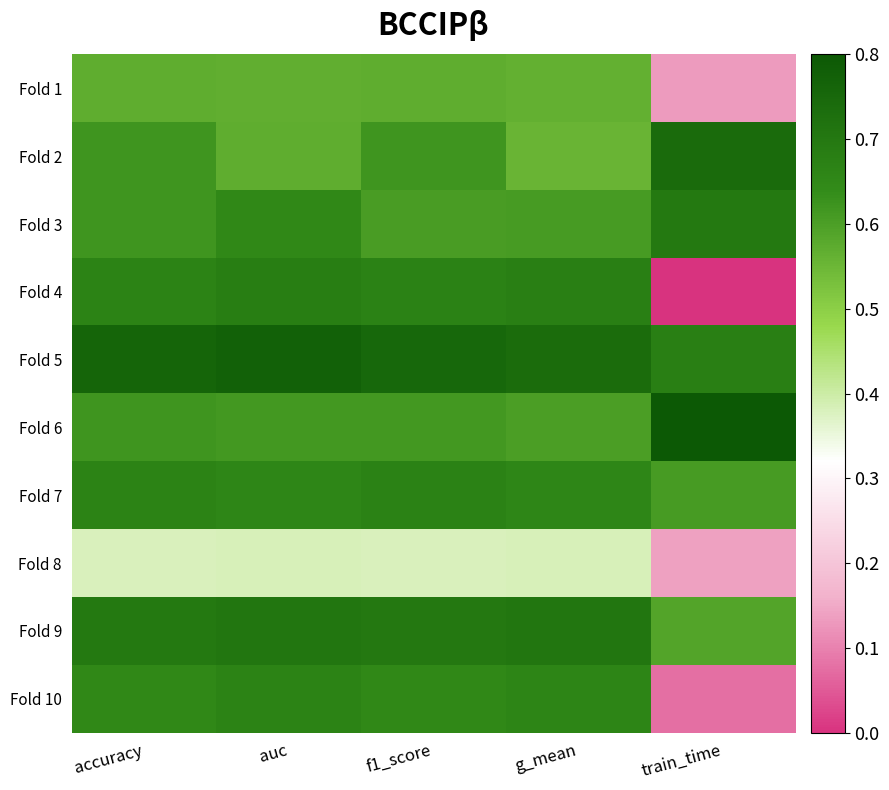

Reading right to left, extract all data points from this chart.

Fold 1: train_time=0.1	g_mean=0.6	f1_score=0.6	auc=0.6	accuracy=0.6
Fold 2: train_time=0.7	g_mean=0.6	f1_score=0.6	auc=0.6	accuracy=0.6
Fold 3: train_time=0.7	g_mean=0.6	f1_score=0.6	auc=0.7	accuracy=0.6
Fold 4: train_time=0.0	g_mean=0.7	f1_score=0.7	auc=0.7	accuracy=0.7
Fold 5: train_time=0.7	g_mean=0.7	f1_score=0.8	auc=0.8	accuracy=0.8
Fold 6: train_time=0.8	g_mean=0.6	f1_score=0.6	auc=0.6	accuracy=0.6
Fold 7: train_time=0.6	g_mean=0.7	f1_score=0.7	auc=0.7	accuracy=0.7
Fold 8: train_time=0.1	g_mean=0.4	f1_score=0.4	auc=0.4	accuracy=0.4
Fold 9: train_time=0.6	g_mean=0.7	f1_score=0.7	auc=0.7	accuracy=0.7
Fold 10: train_time=0.1	g_mean=0.7	f1_score=0.7	auc=0.7	accuracy=0.7